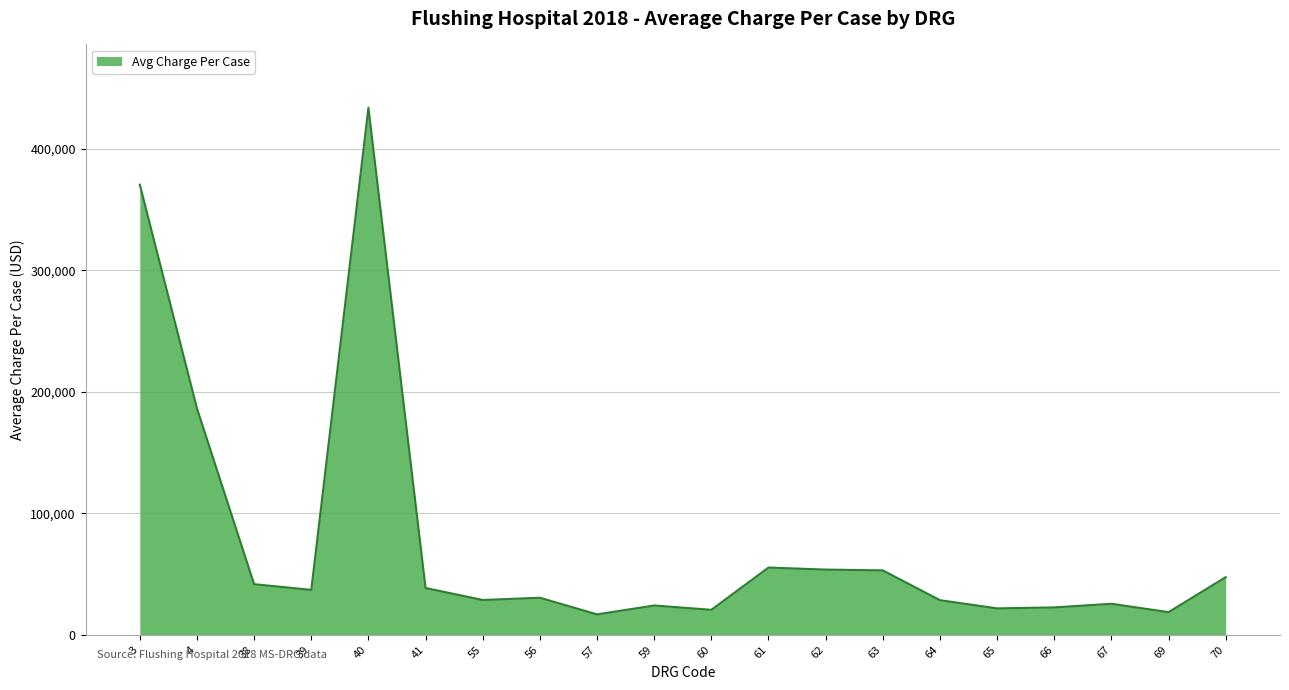

What is the minimum value shown in the chart?

16817.1